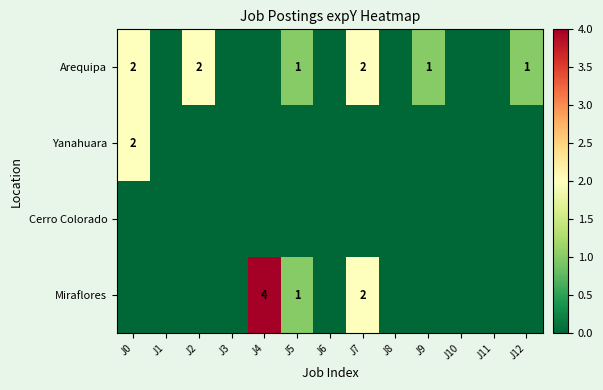

The Arequipa series shows 1 at J5. True or false?

True